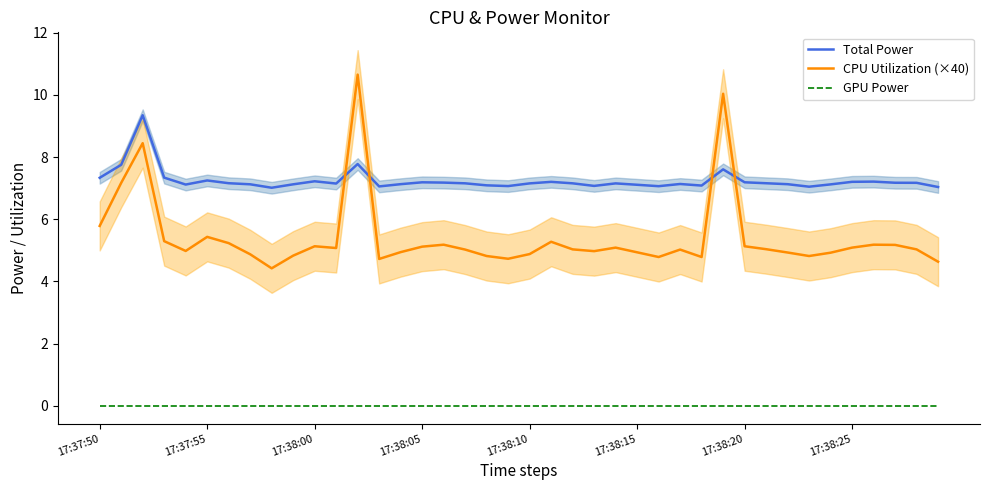

Which series ends up on top after the final intersection of CPU Utilization (×40) and Total Power?

Total Power